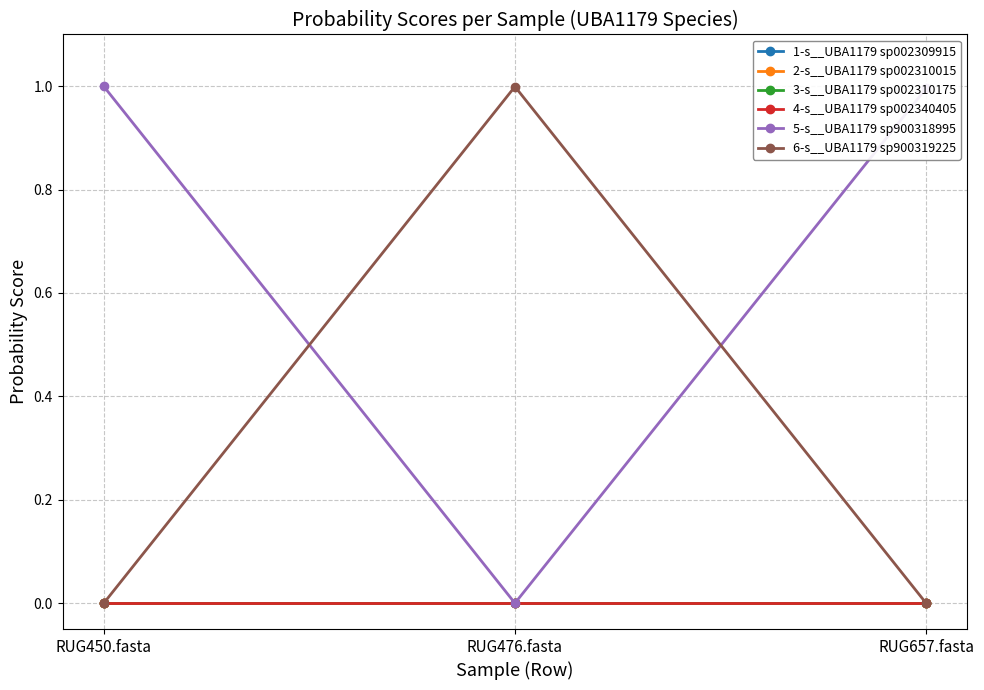

What is the greatest value displayed?

1.0